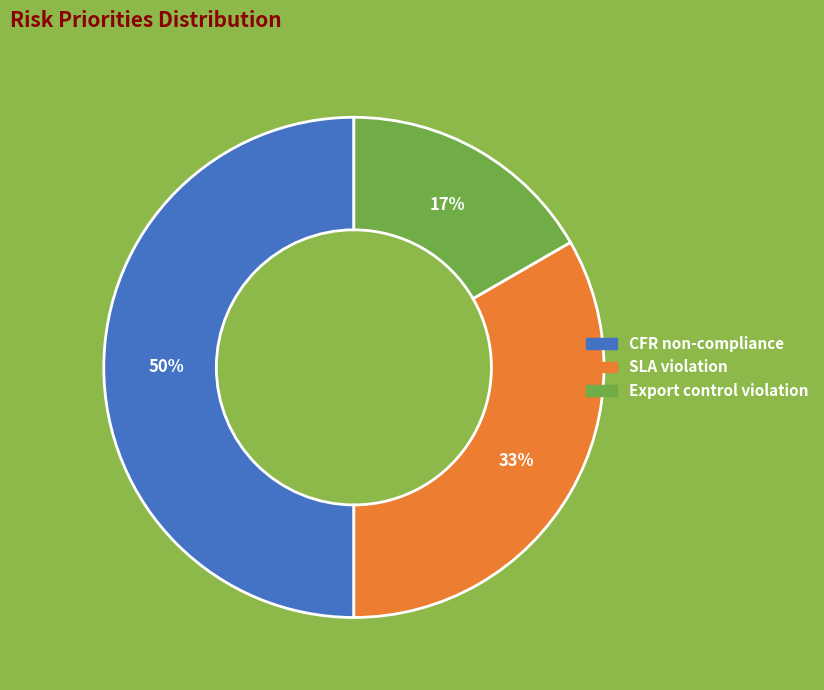

Is Export control violation the majority of the pie?

No